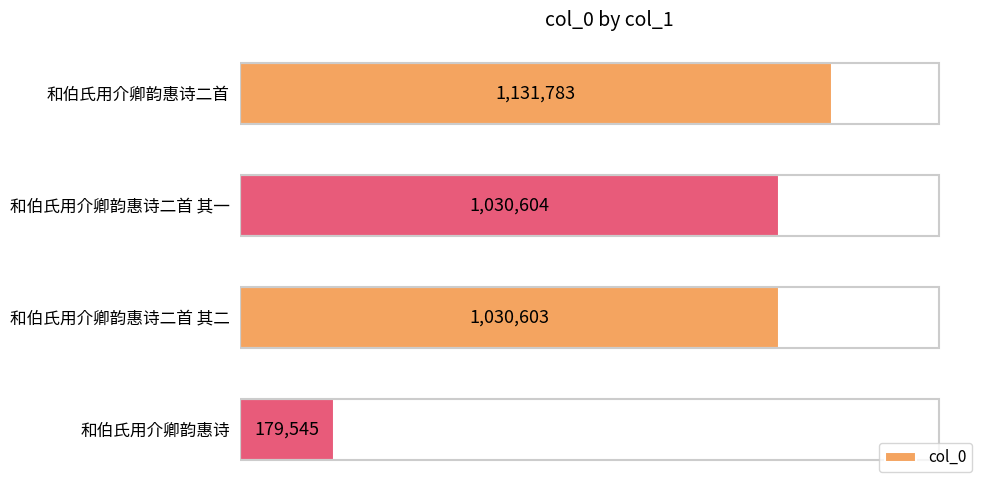

What is the greatest value displayed?

1131783